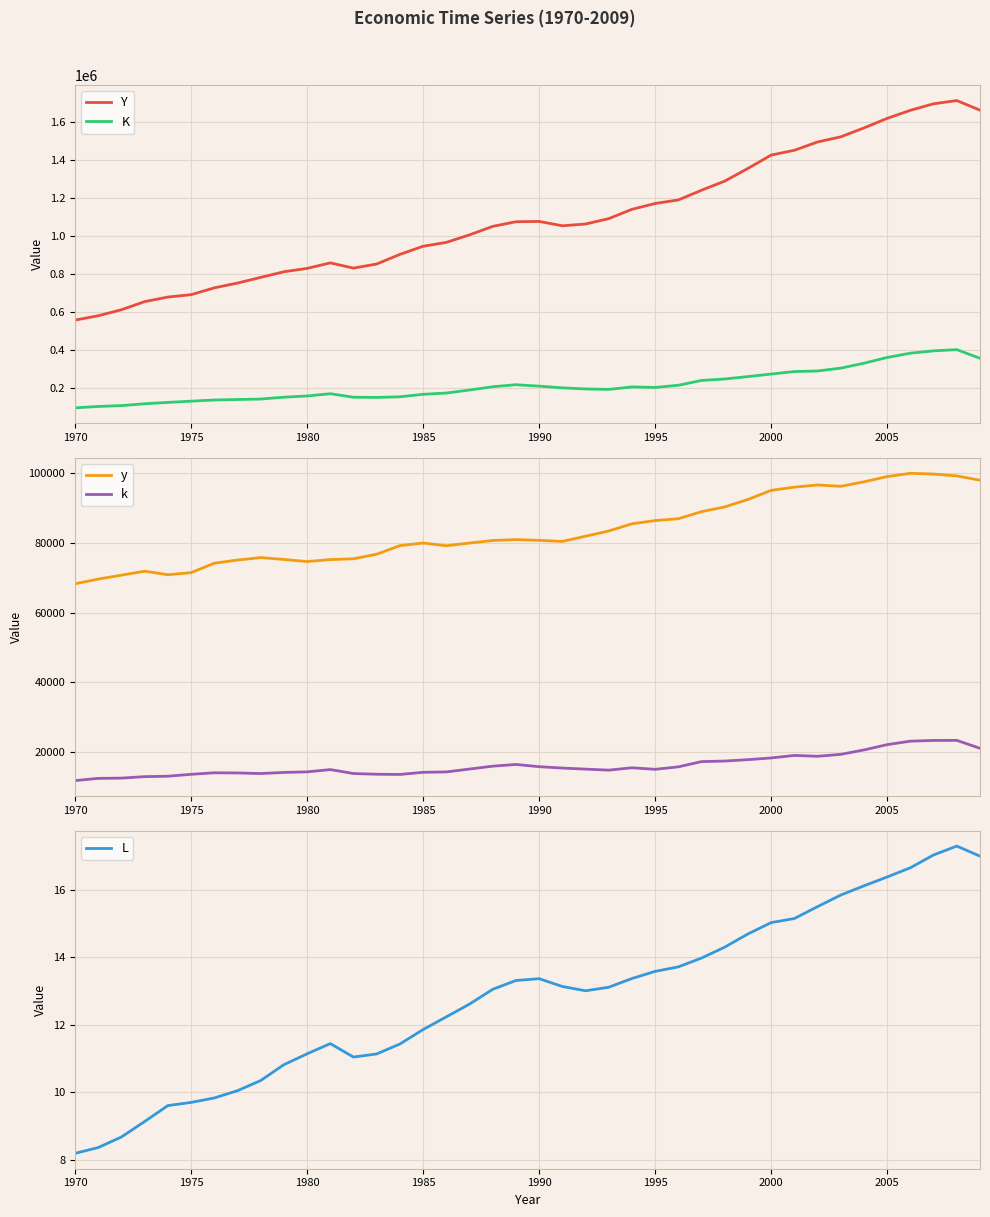

Which series has the largest total across all categories?

Y